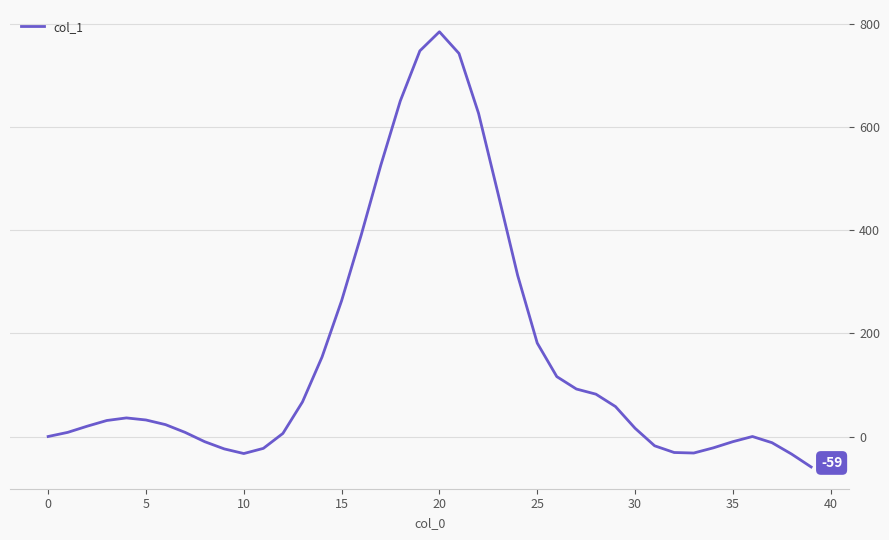

What is the minimum value shown in the chart?

-59